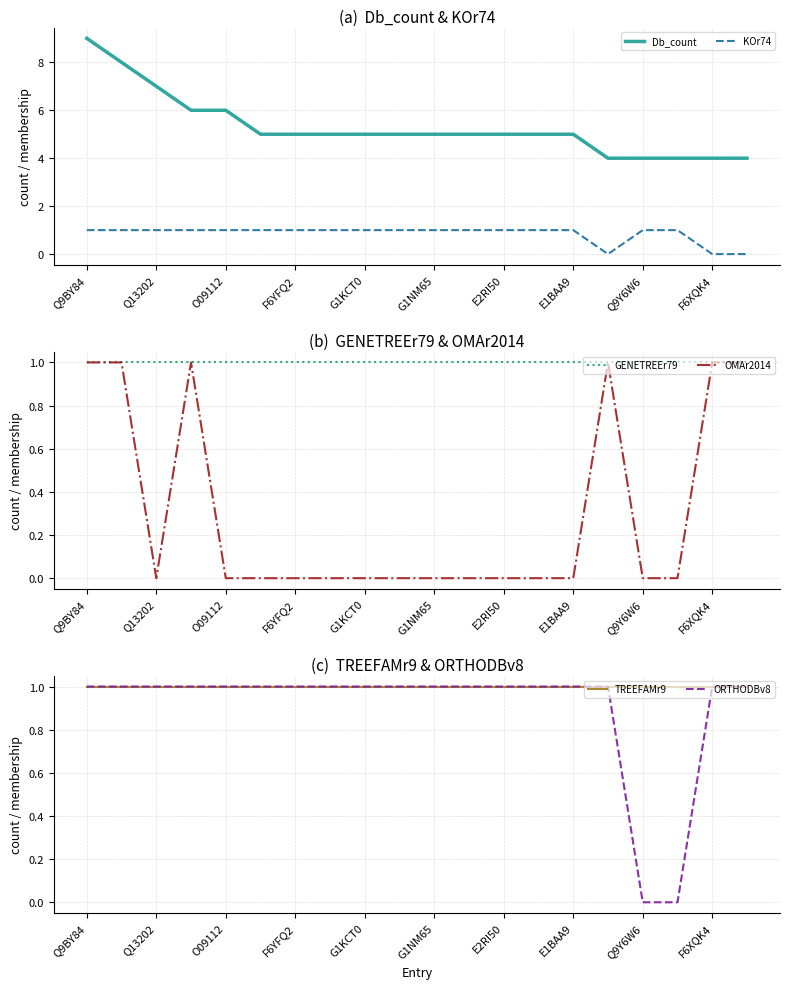

The ORTHODBv8 series shows 1 at G1NM65. True or false?

True